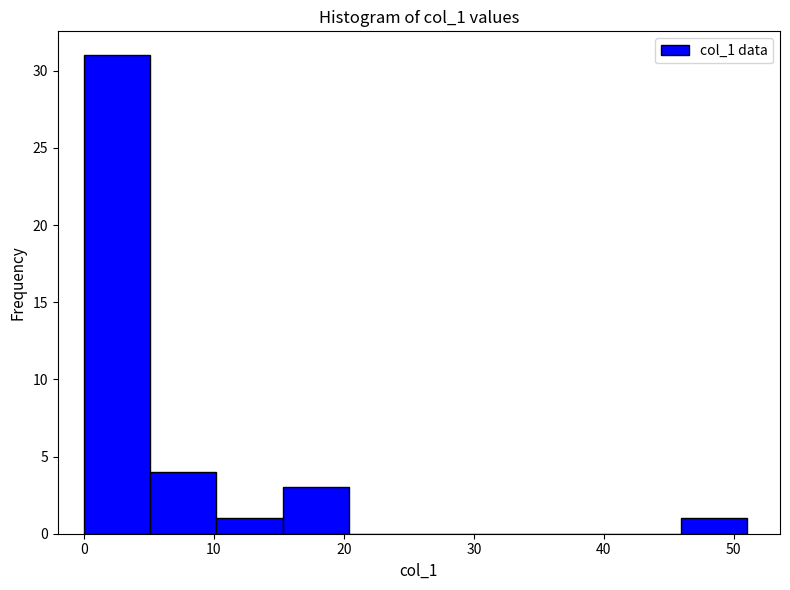

Over which range of the x-axis is the bar tallest?

0.0 to 5.1